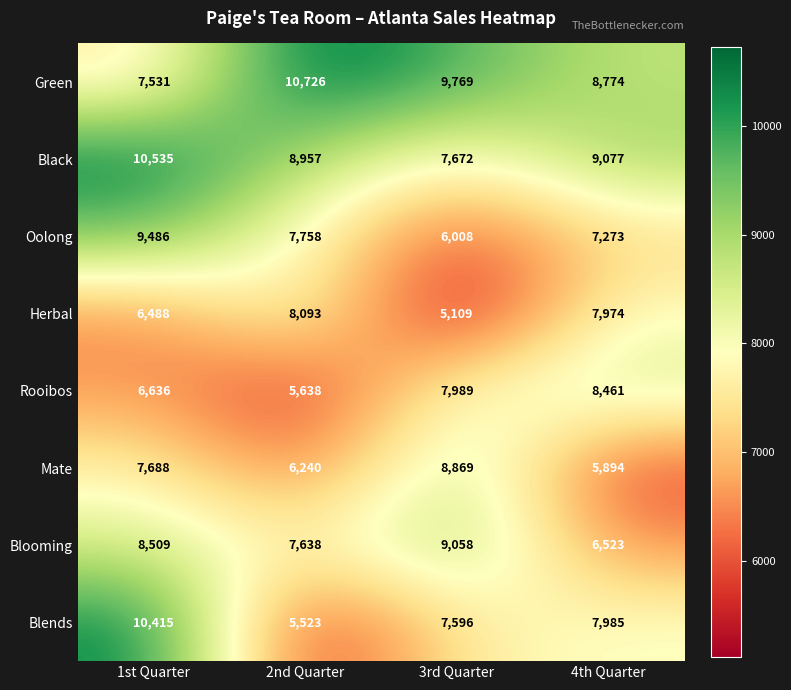

What is the minimum value shown in the chart?

5109